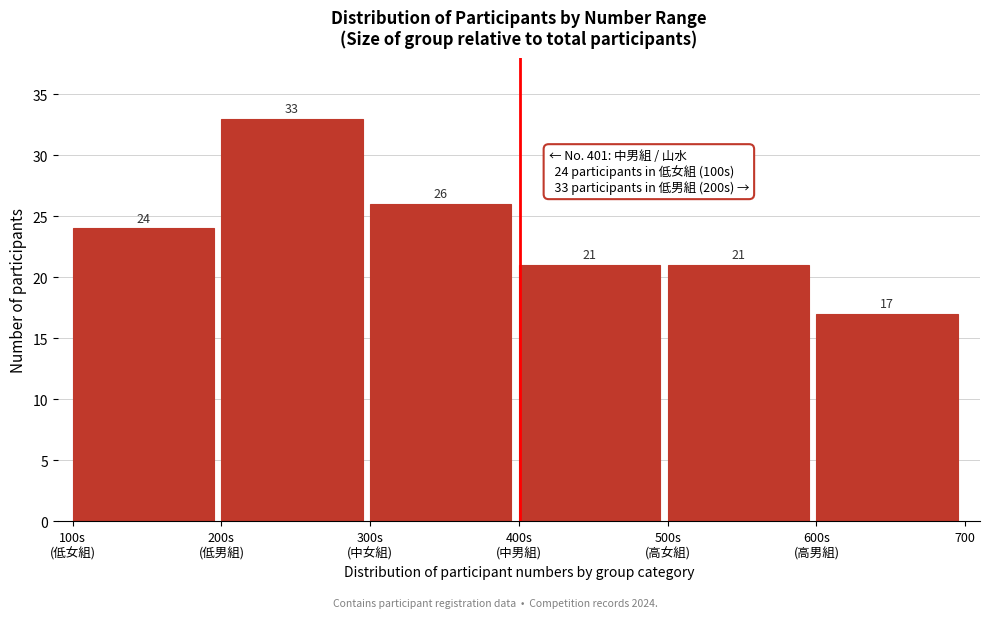

Reading left to right, list all the values displayed in this chart.

24	33	26	21	21	17